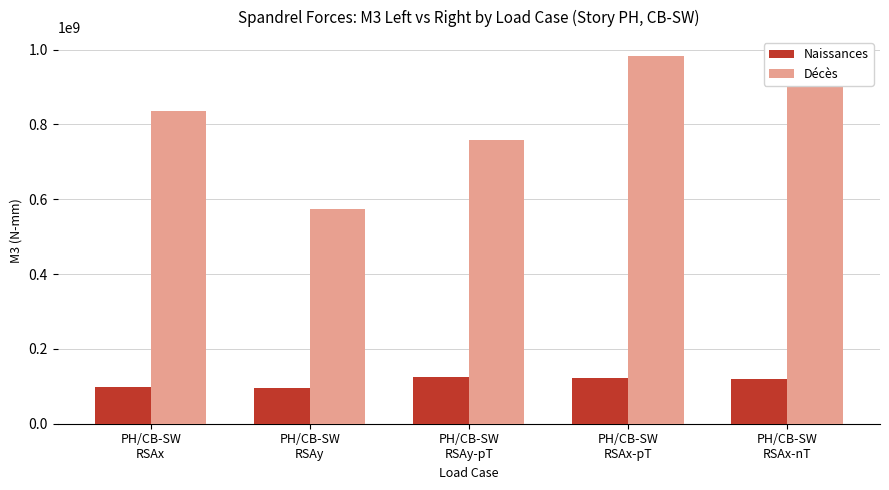

List the labels in order of Décès value, largest first.

PH/CB-SW
RSAx-pT, PH/CB-SW
RSAx-nT, PH/CB-SW
RSAx, PH/CB-SW
RSAy-pT, PH/CB-SW
RSAy